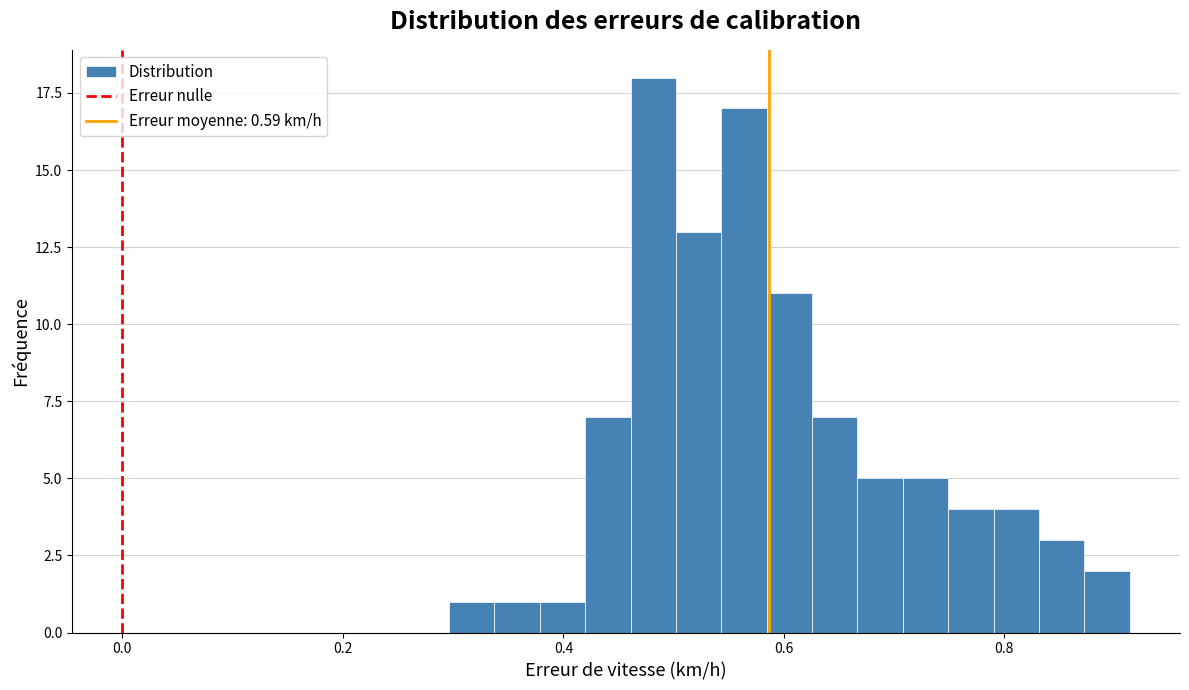

Read against the x-axis, roughly where is the centre of the tallest bar?

0.48